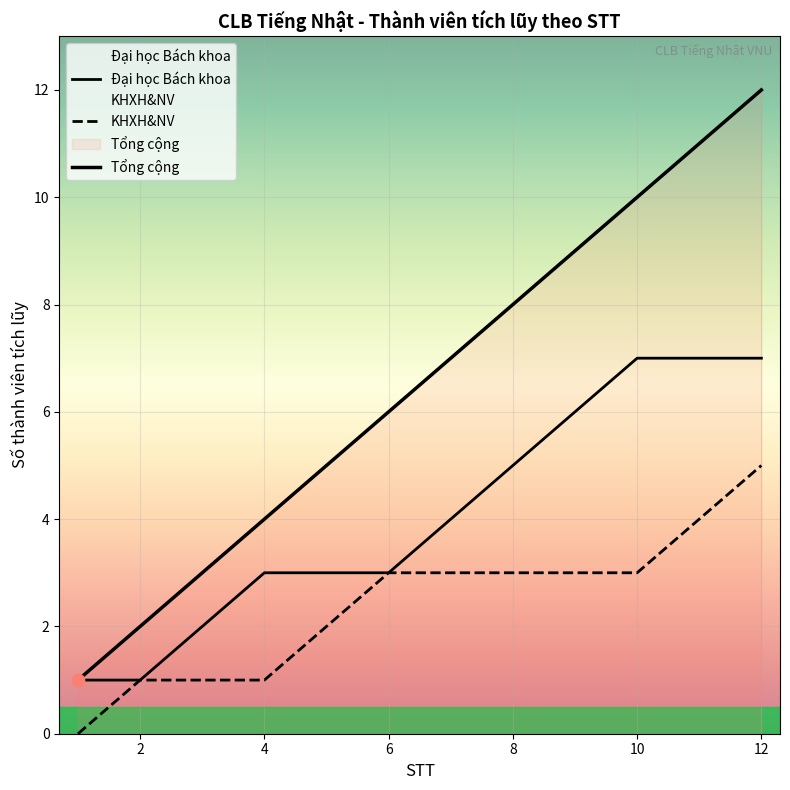

At how many categories does at least one series exceed 1?

11